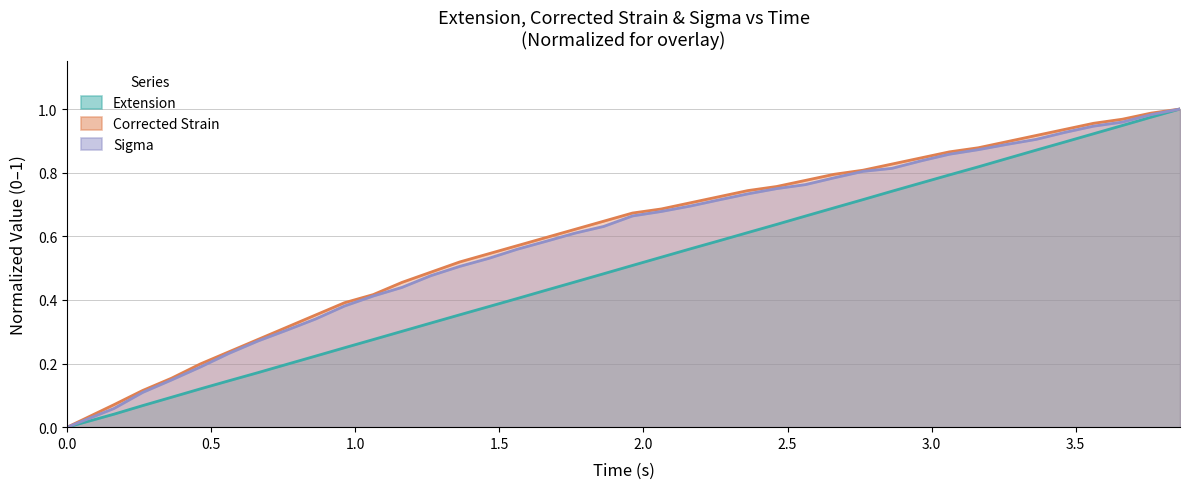

How many data points does each series have?

39